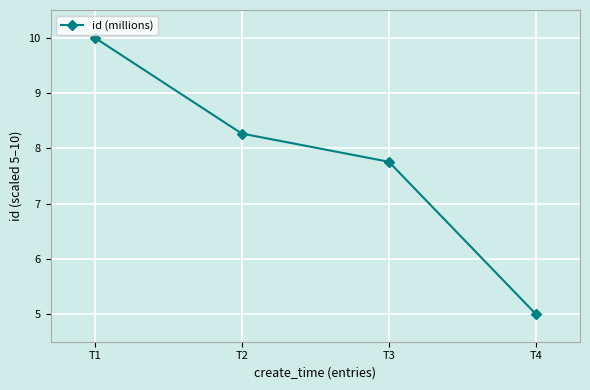

What is the value of the 4th point from the left?

5.0